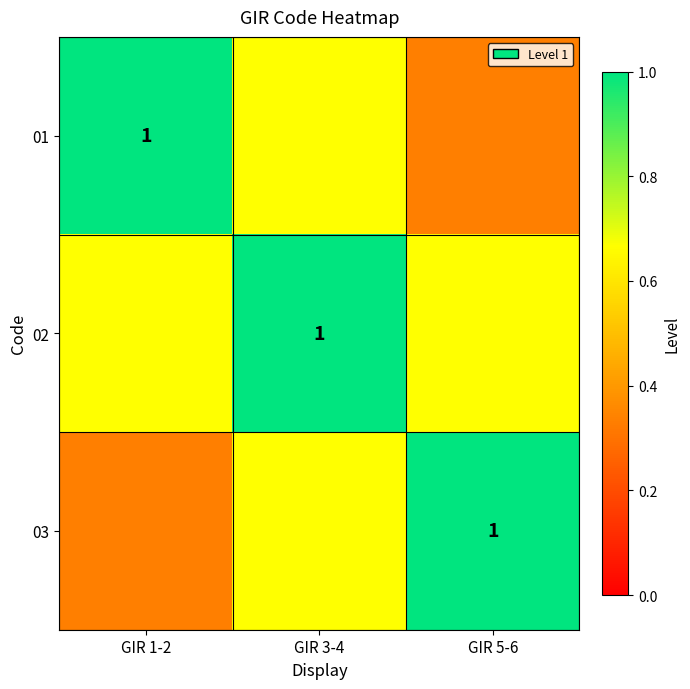

The 01 series shows 0.4 at GIR 1-2. True or false?

False